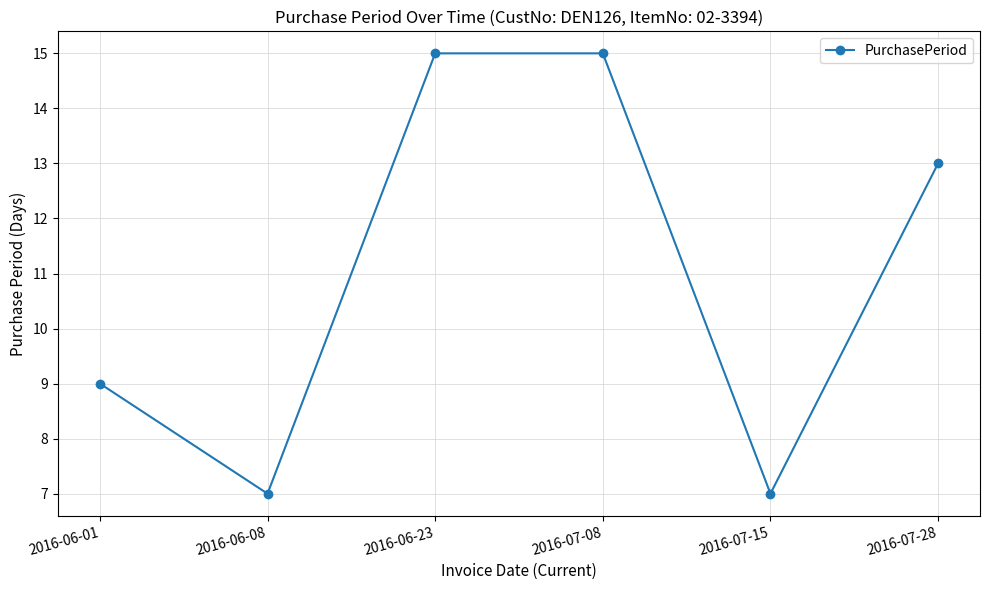

What is the label of the 1st point from the right?

2016-07-28